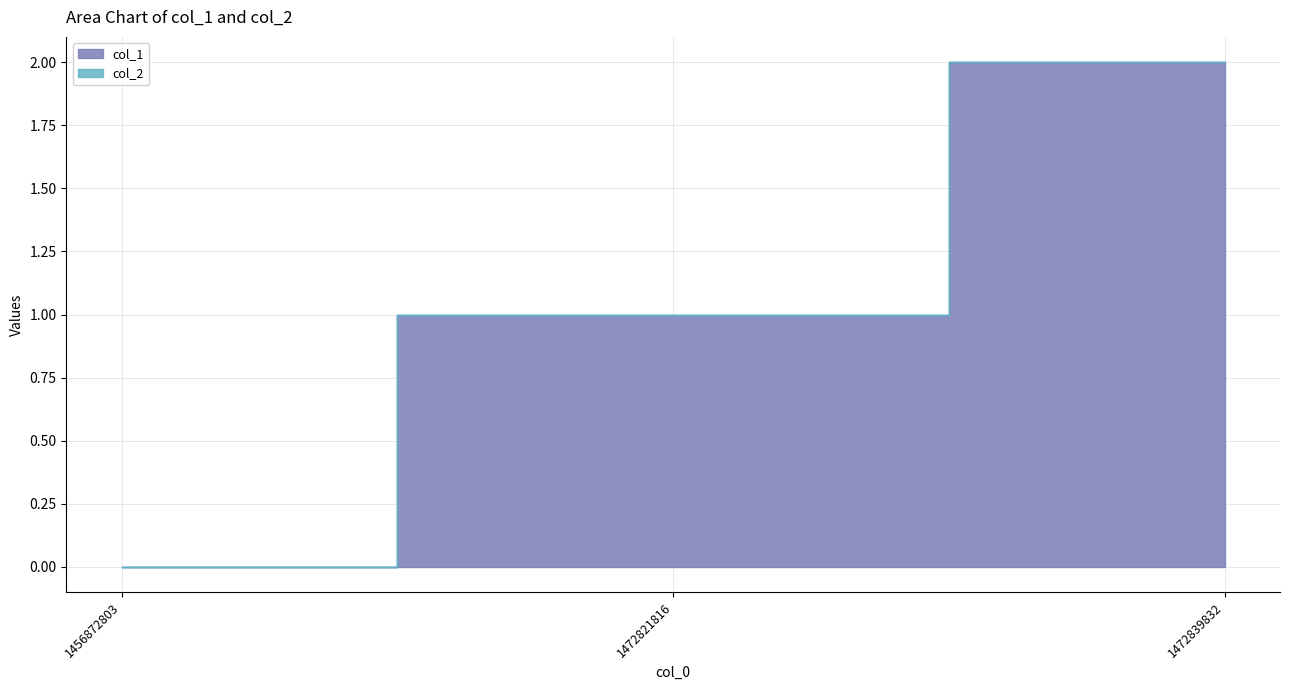

Which label corresponds to the smallest value in the chart?

1456872803